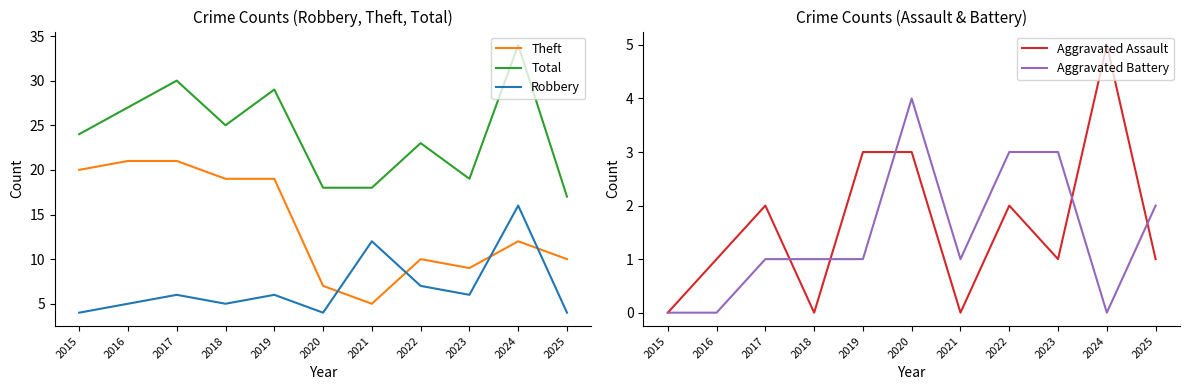

How many categories are shown in the chart?

11